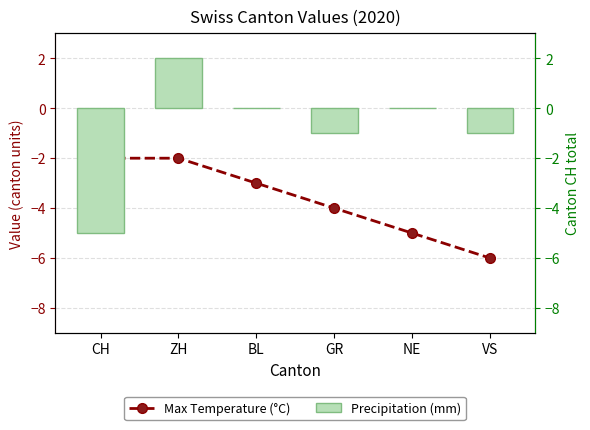

At which label does Max Temperature (°C) reach its peak?

CH